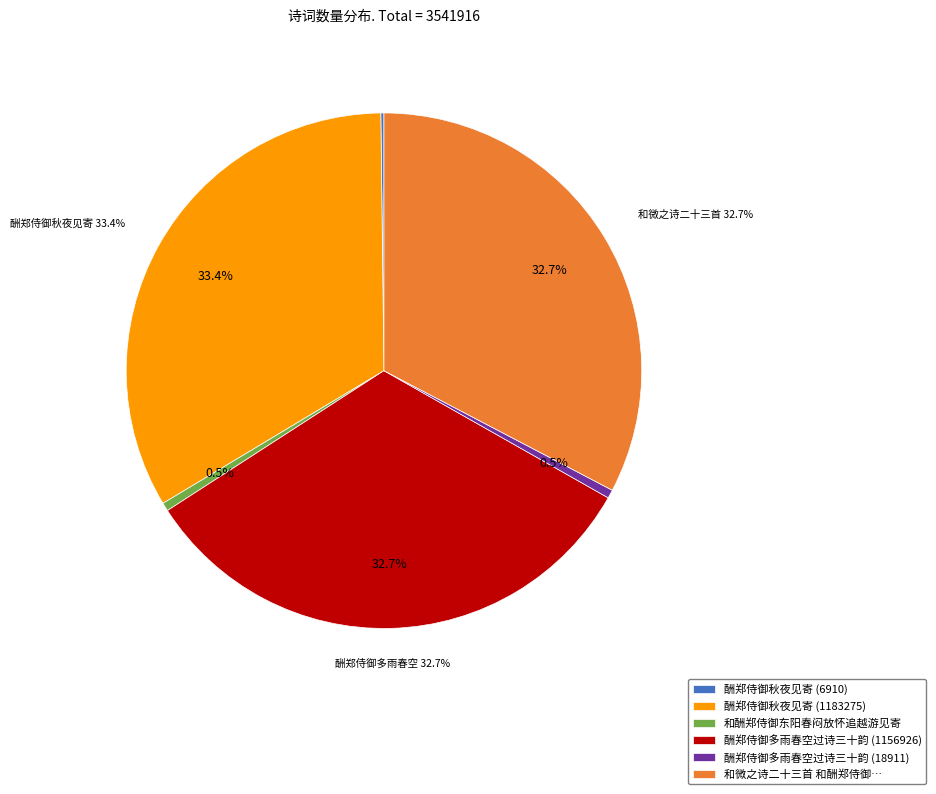

Which category has the biggest portion of the pie?

酬郑侍御秋夜见寄(1183275)